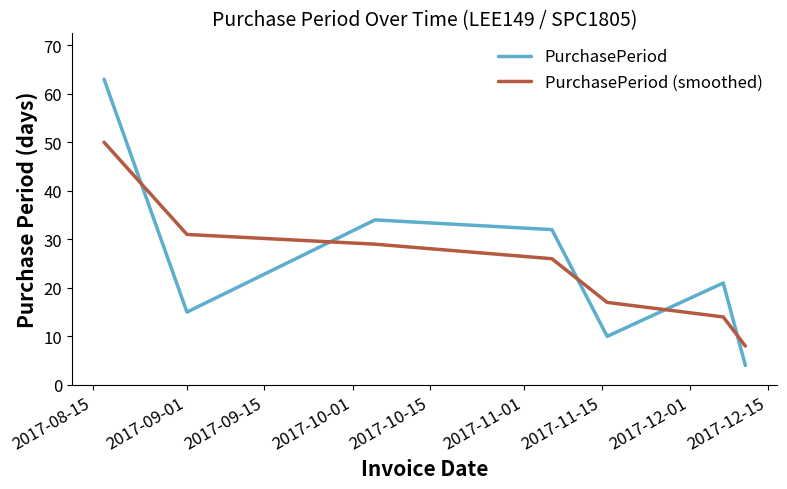

How many times do PurchasePeriod and PurchasePeriod (smoothed) cross each other?

5